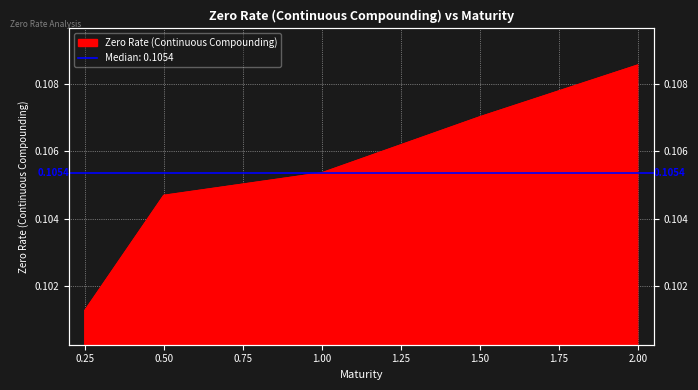

How many lines are shown in the chart?

1